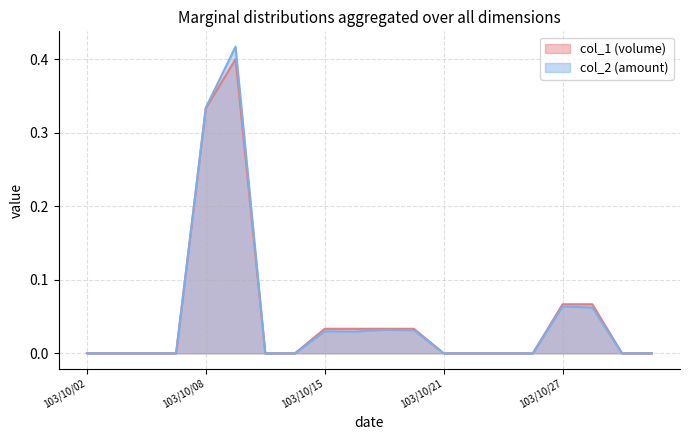

Reading right to left, transcribe all the data shown in this chart.

col_1: 103/10/30=0.0	103/10/29=0.0	103/10/28=0.1	103/10/27=0.1	103/10/24=0.0	103/10/23=0.0	103/10/22=0.0	103/10/21=0.0	103/10/20=0.0	103/10/17=0.0	103/10/16=0.0	103/10/15=0.0	103/10/14=0.0	103/10/13=0.0	103/10/09=0.4	103/10/08=0.3	103/10/07=0.0	103/10/06=0.0	103/10/03=0.0	103/10/02=0.0
col_2: 103/10/30=0.0	103/10/29=0.0	103/10/28=0.1	103/10/27=0.1	103/10/24=0.0	103/10/23=0.0	103/10/22=0.0	103/10/21=0.0	103/10/20=0.0	103/10/17=0.0	103/10/16=0.0	103/10/15=0.0	103/10/14=0.0	103/10/13=0.0	103/10/09=0.4	103/10/08=0.3	103/10/07=0.0	103/10/06=0.0	103/10/03=0.0	103/10/02=0.0